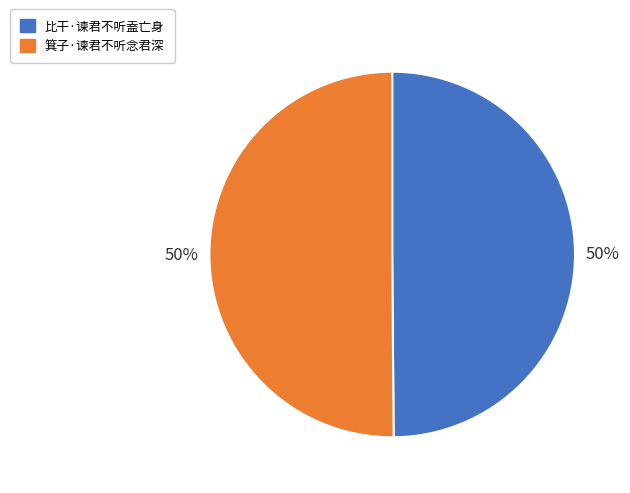

Do 比干·谏君不听盍亡身 and 箕子·谏君不听念君深 together represent more than half of the pie?

Yes